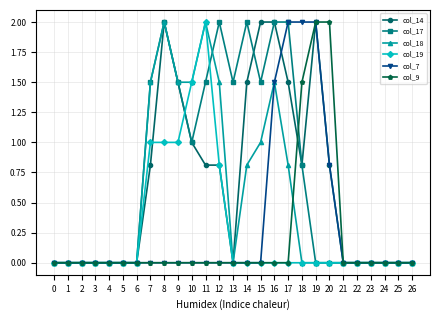

What is the greatest value displayed?

2.0